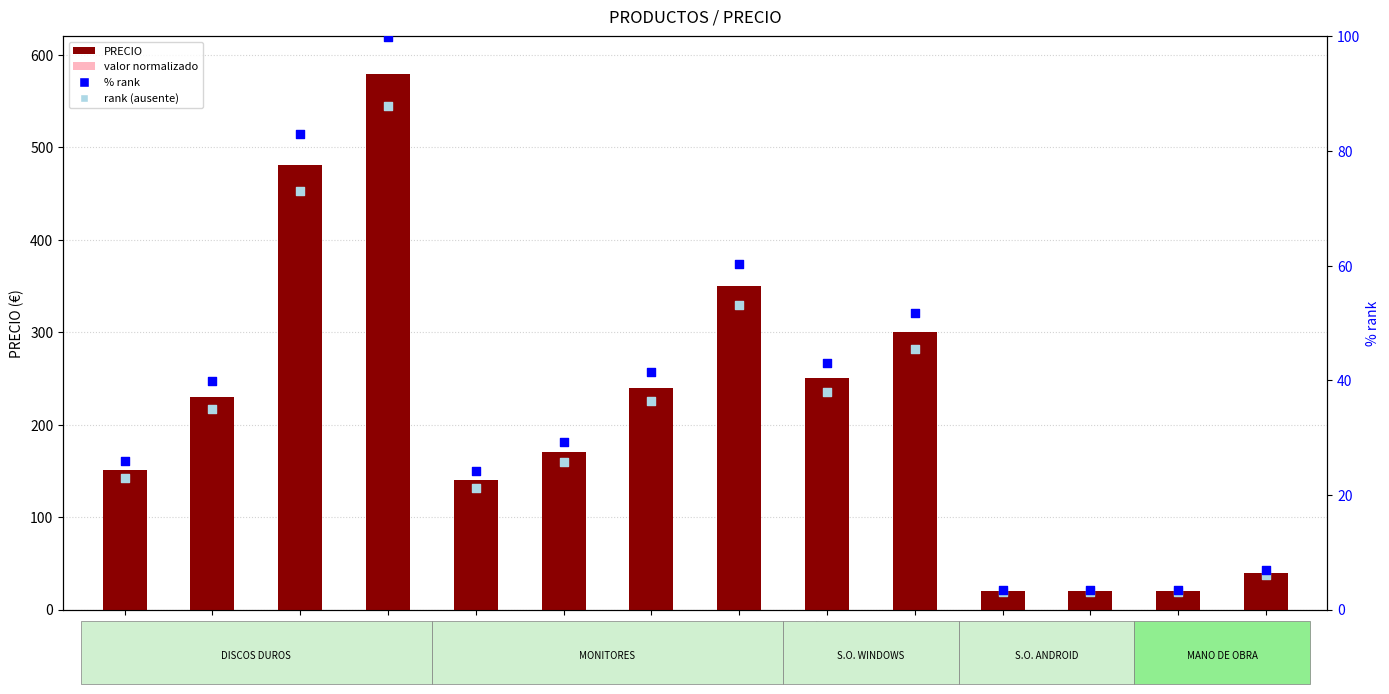

Which series contains the lowest Y value?

rank (absent)